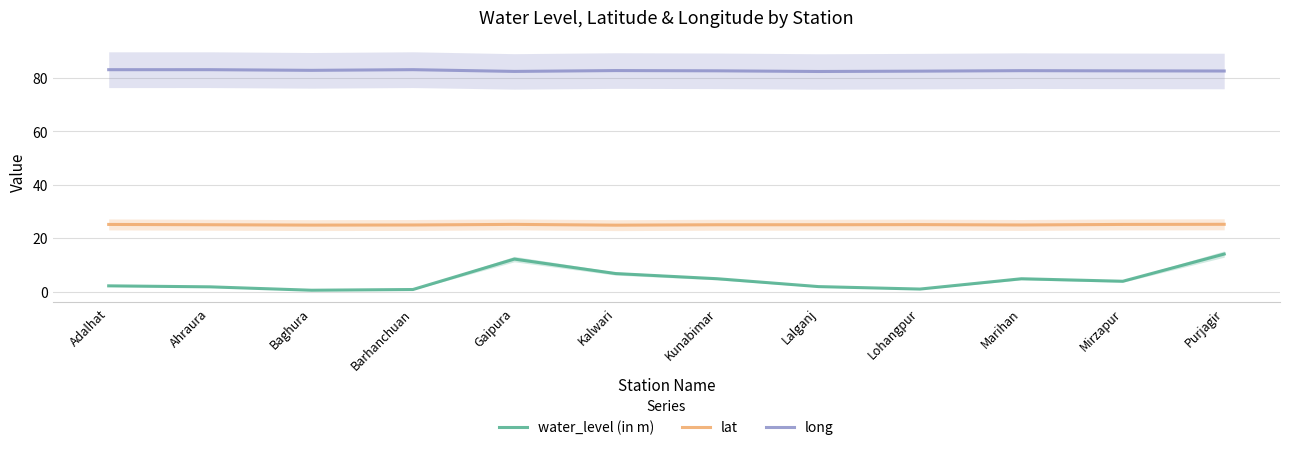

At how many categories does at least one series exceed 70?

12